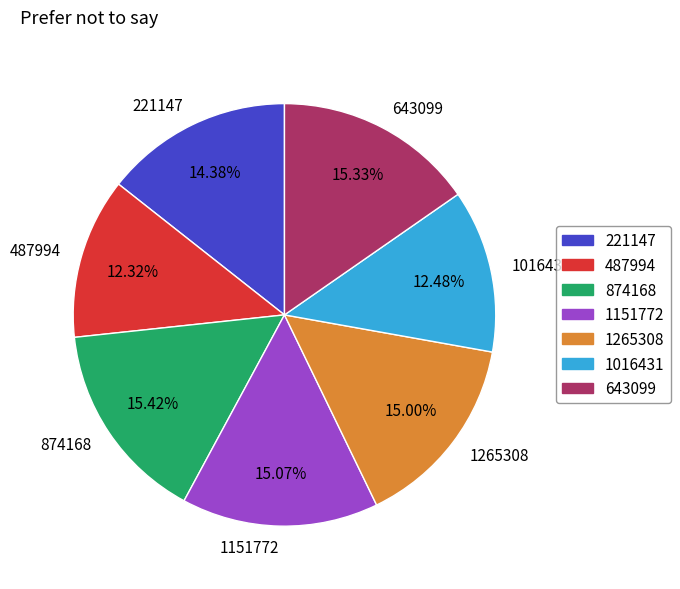

Does 1151772 represent more than half of the total?

No